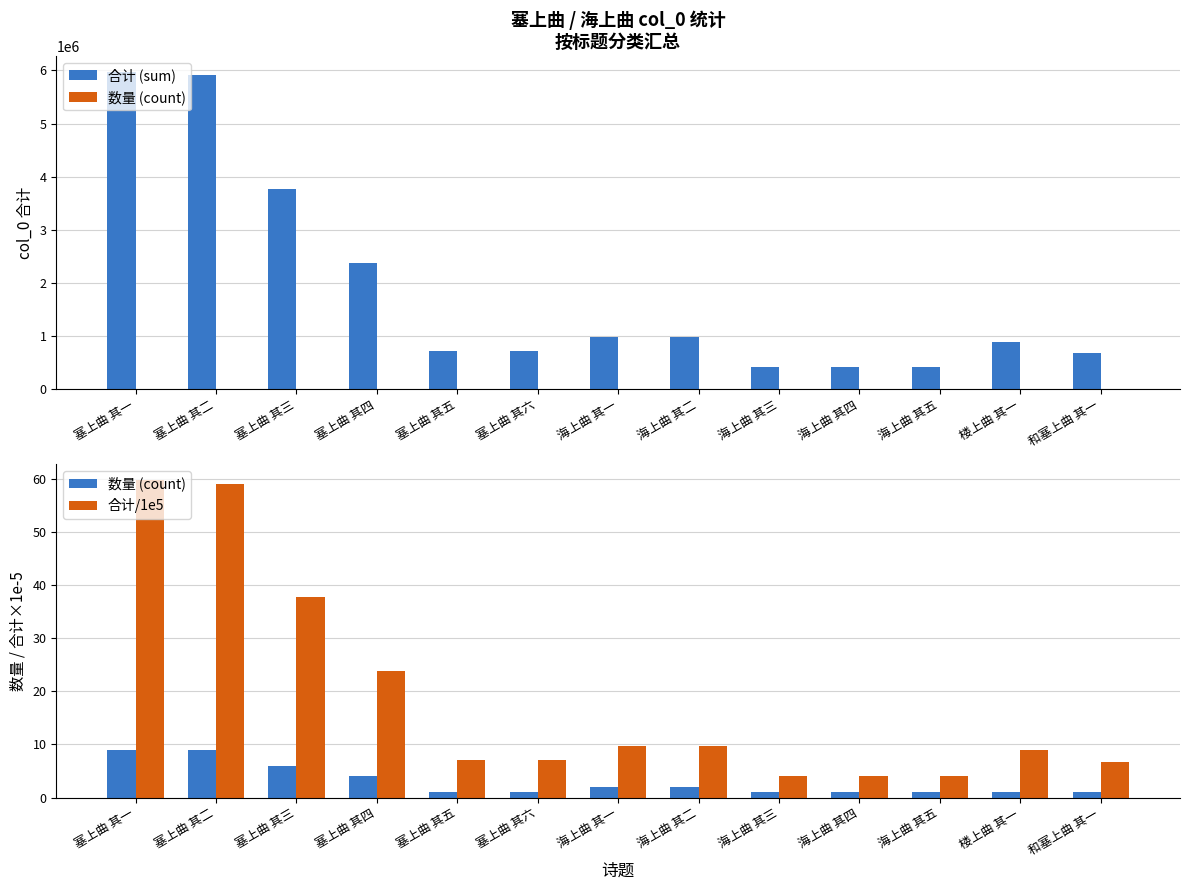

Is it true that 数量 (count) equals 0.4 at 和塞上曲 其一?

False